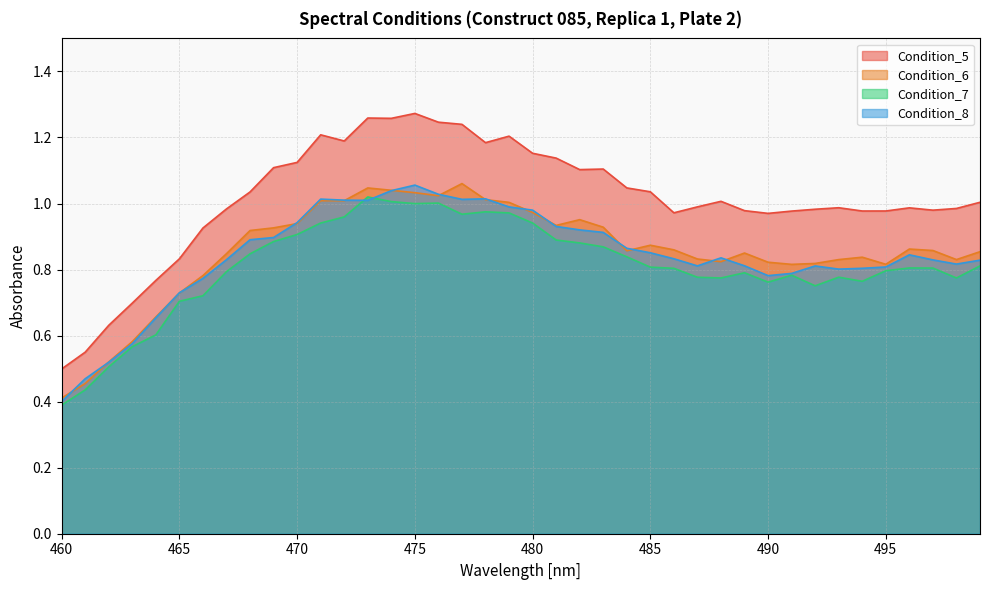

What is the sum of the Condition_6 values at 482 and 476?

2.0